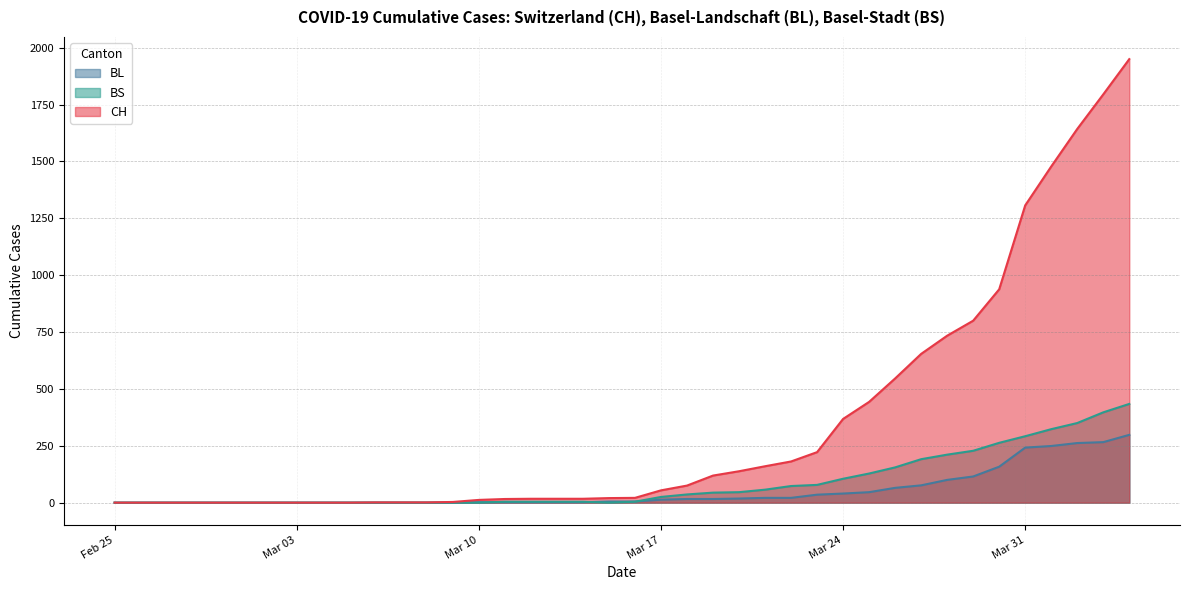

How many values in the CH series exceed 21?

19